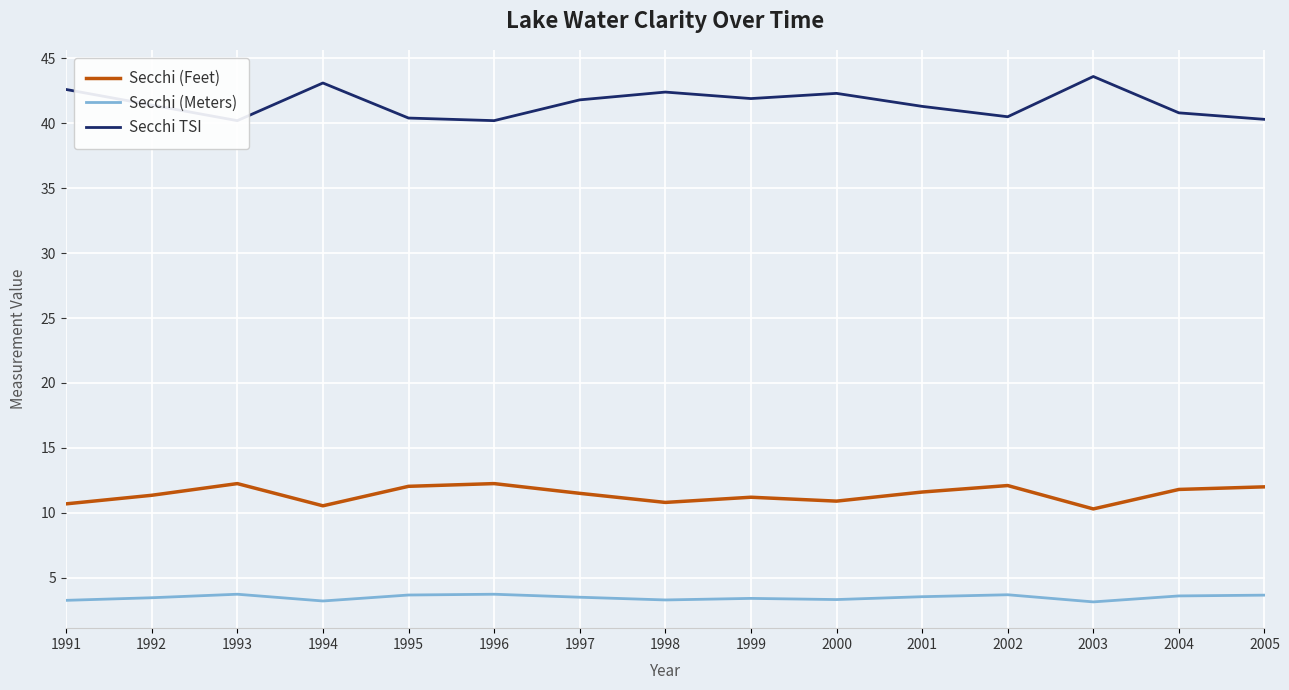

Read the Secchi (Meters) value at 1995.

3.7